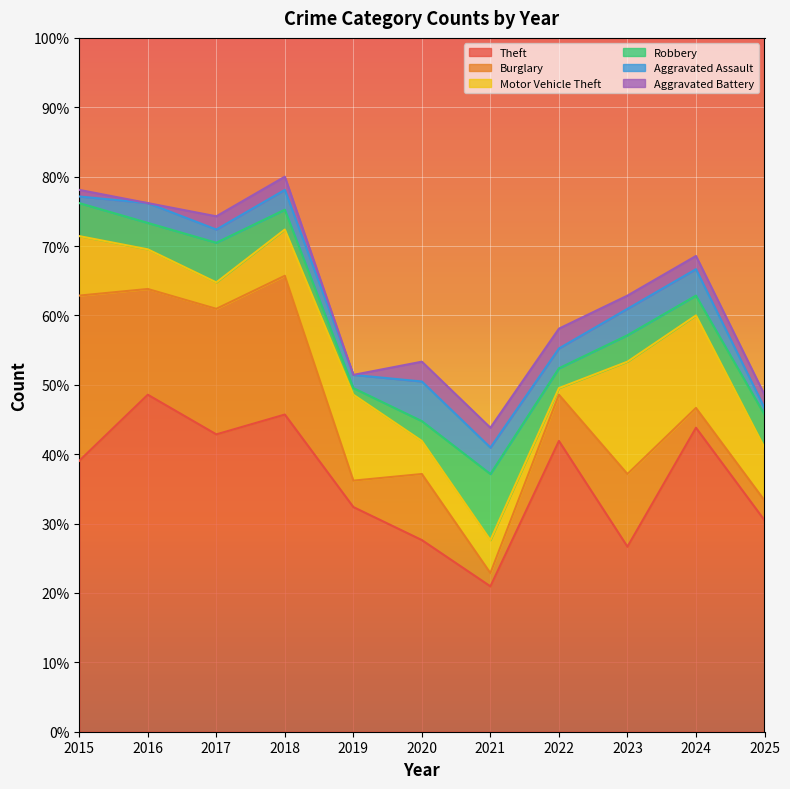

At which label does Theft first exceed 41?

2016